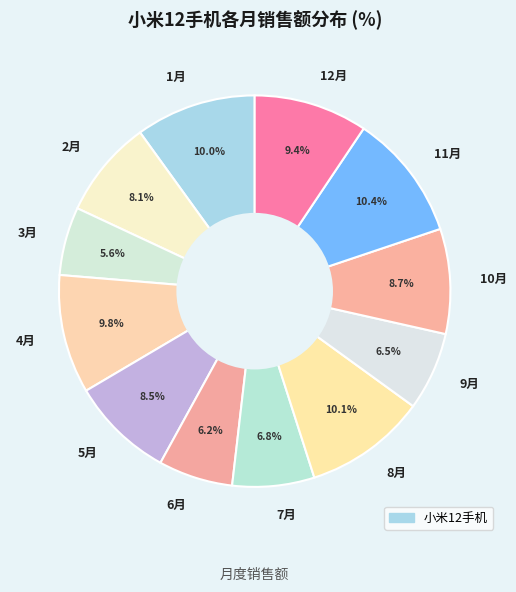

To the nearest percent, what is the average slice percentage?

8%